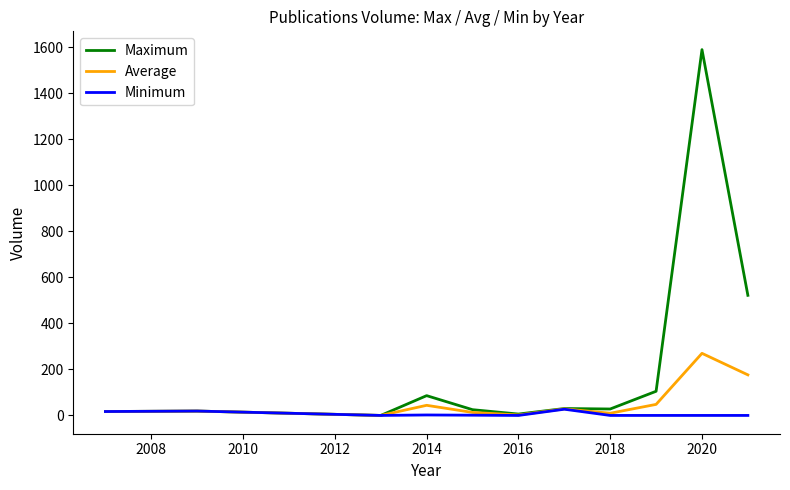

What is the difference between the maximum and minimum values in the Maximum series?

1590.0